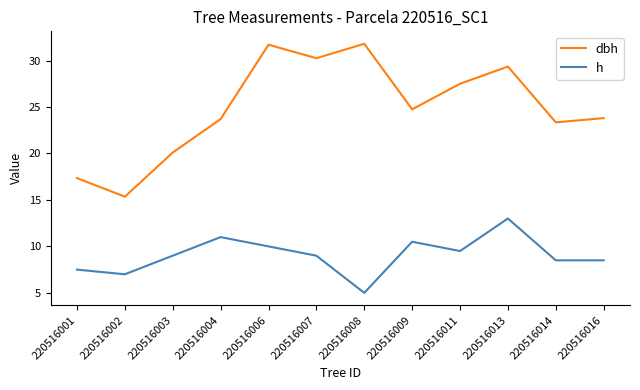

Which series changed the most between 220516001 and 220516004?

dbh